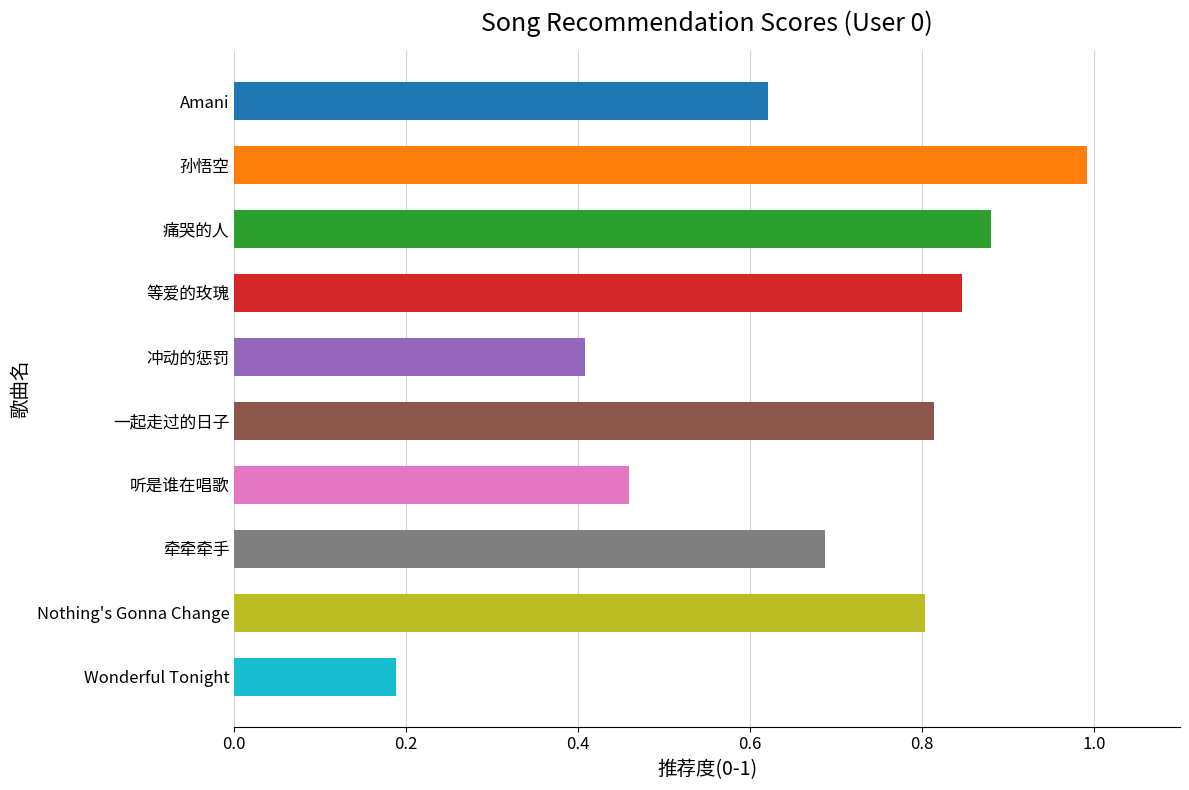

At which label is the value closest to 0?

Wonderful Tonight